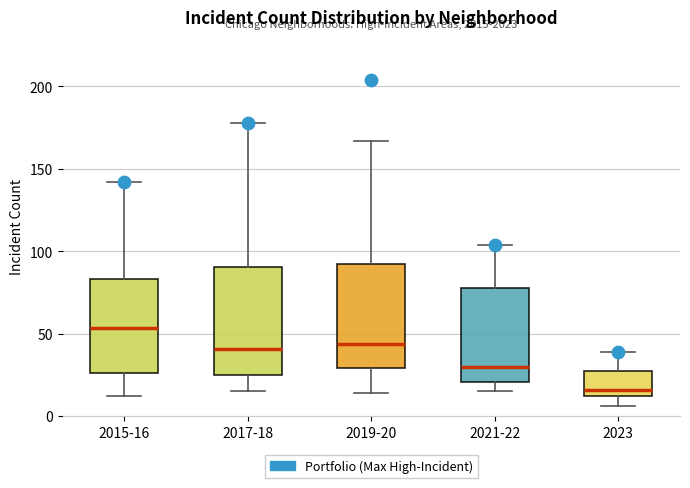

Which box has the highest median line?

2015-16